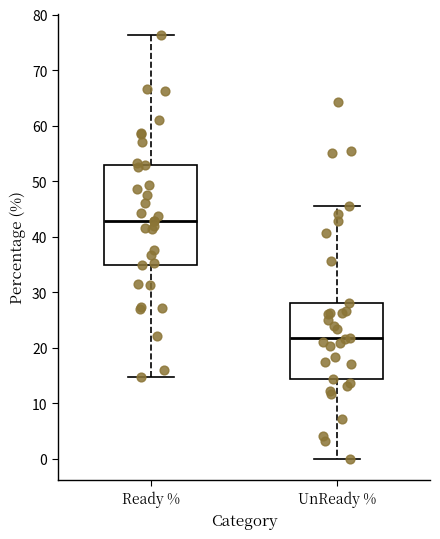

Reading left to right, read every box against the y-axis: the position of its median line, the range the box covers, and the ends of its whiskers. The values are not printed on the chart, so give them approximately, as read against the axis.

Ready %: median 43, box 35 to 53, whiskers 15 to 76
UnReady %: median 22, box 14 to 28, whiskers 0 to 46